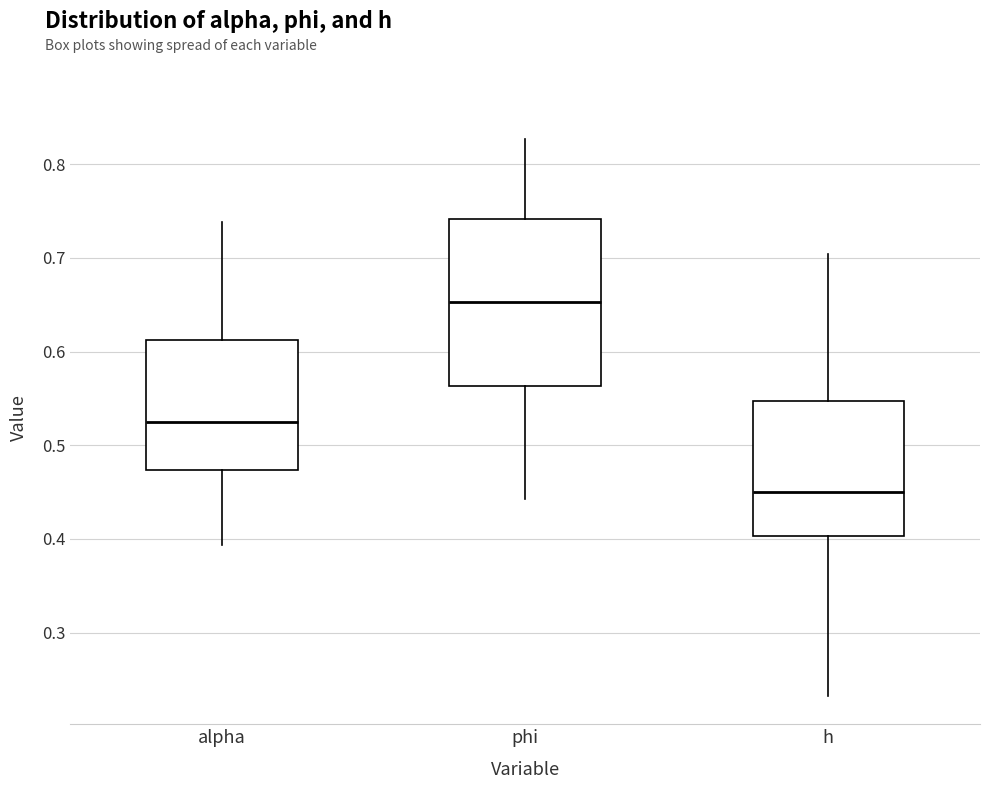

Where is the upper edge of the box for alpha on the y-axis? The values are not printed on the chart, so give them approximately, as read against the axis.

0.61